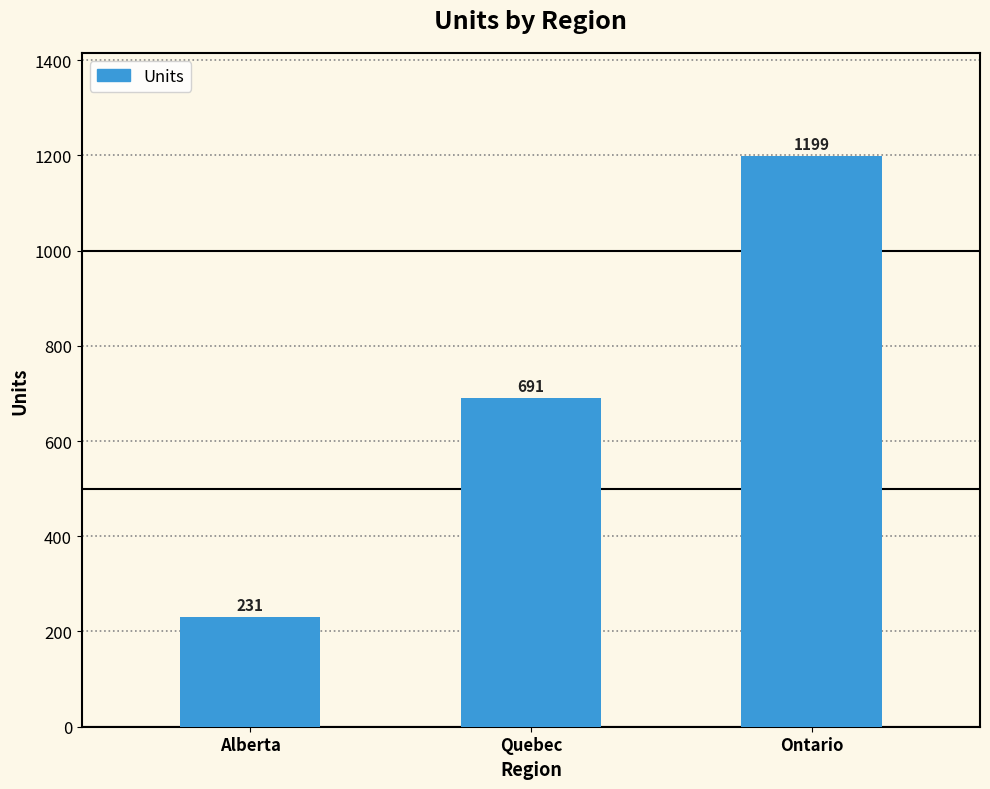

What is the label of the 2nd bar from the left?

Quebec